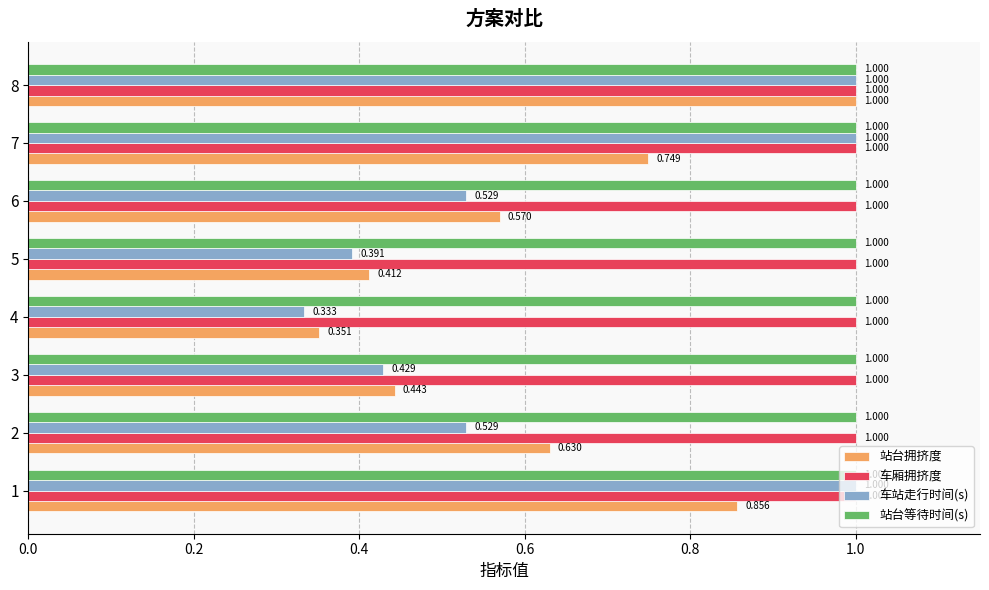

Which series has the widest spread of values?

车站走行时间(s)